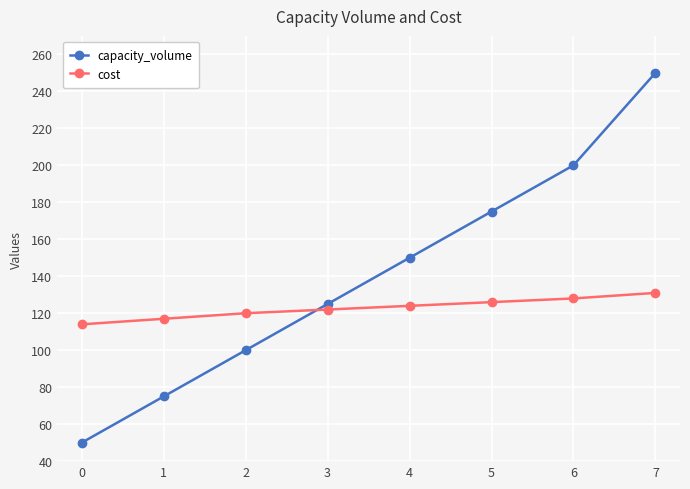

At which label is cost closest to 122?

3